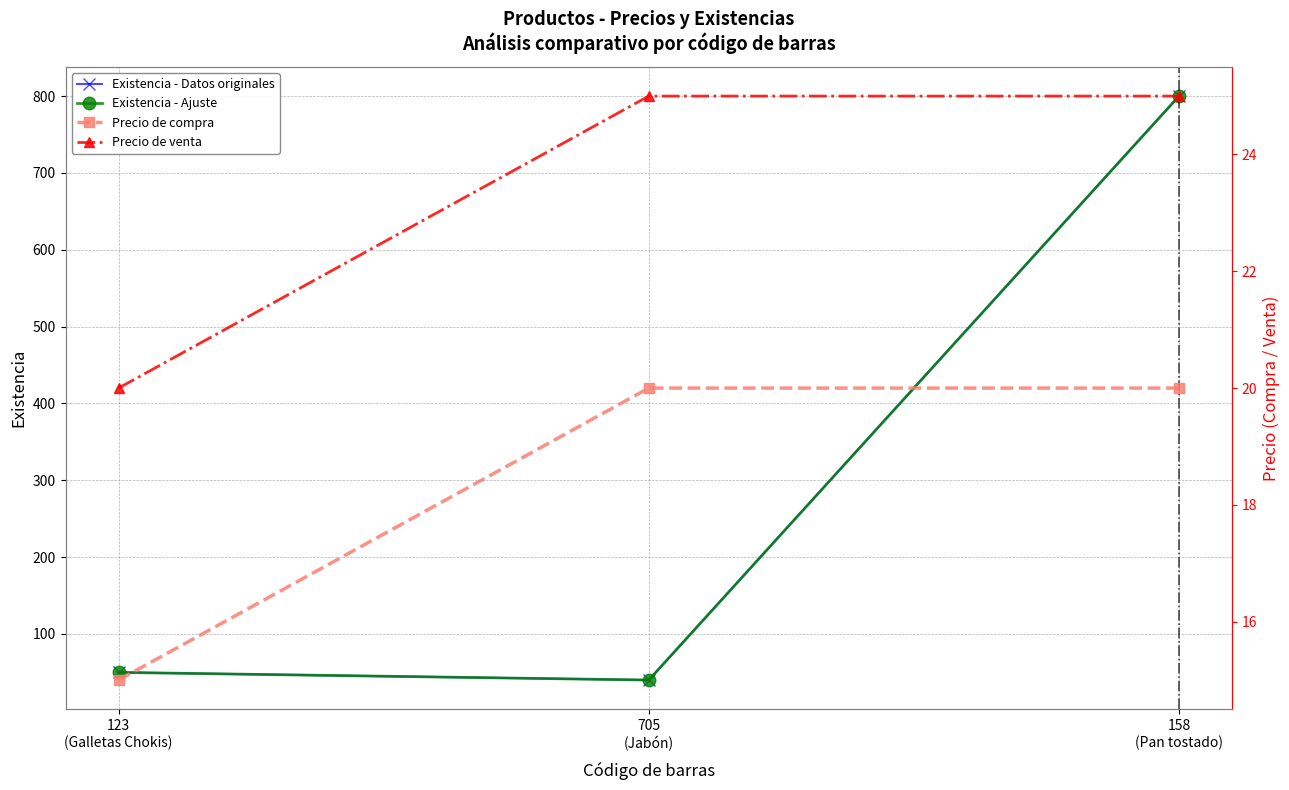

What is the difference between the maximum and minimum values in the Precio de venta series?

5